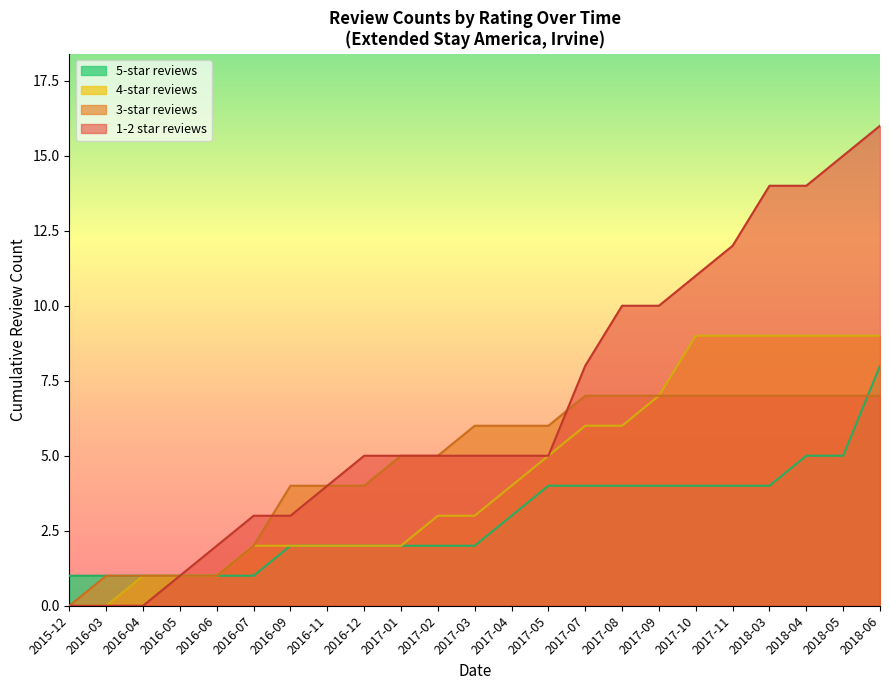

How many lines are shown in the chart?

4